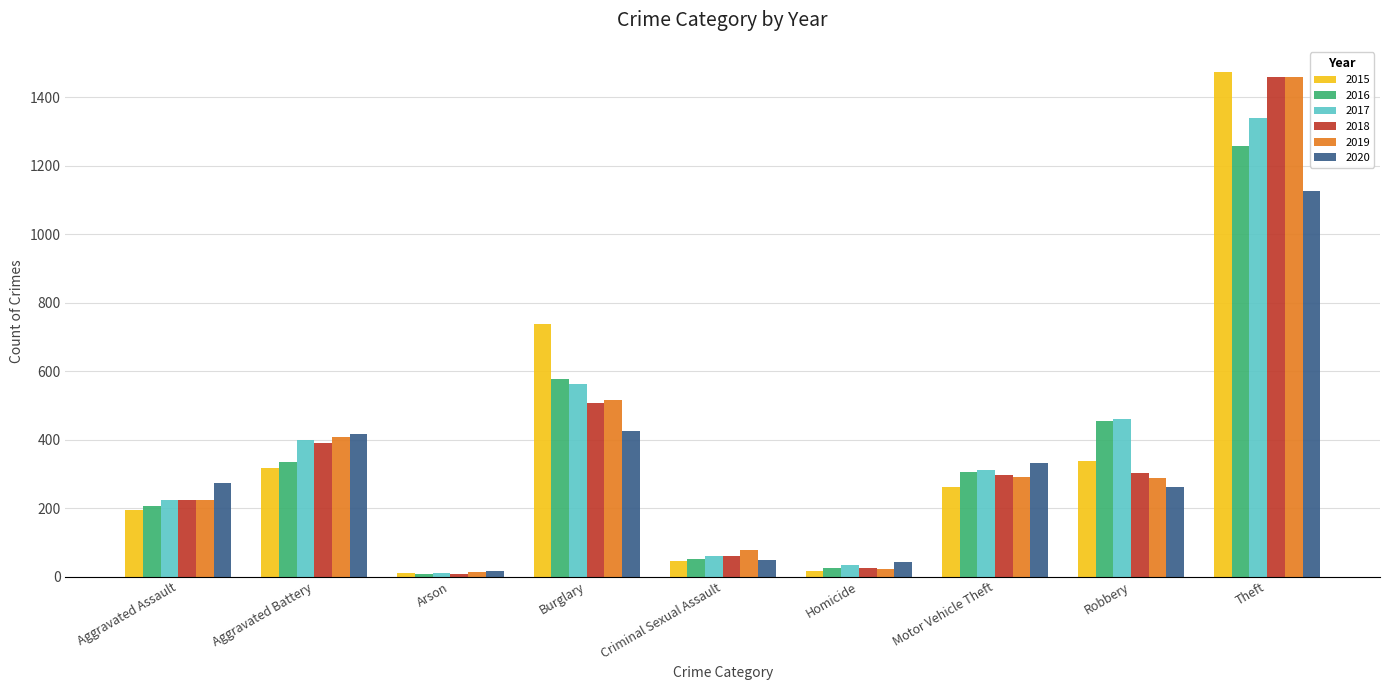

The 2016 series shows 225 at Robbery. True or false?

False